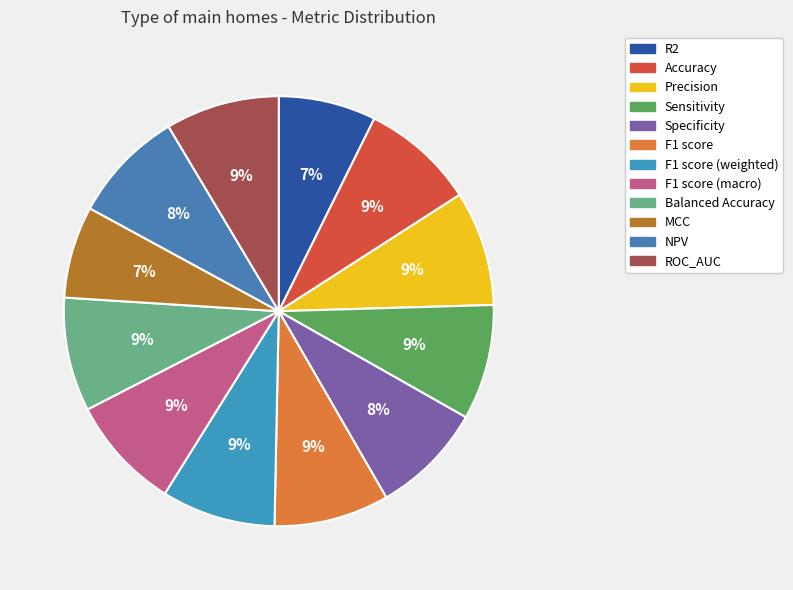

Does F1 score (macro) represent more than half of the total?

No